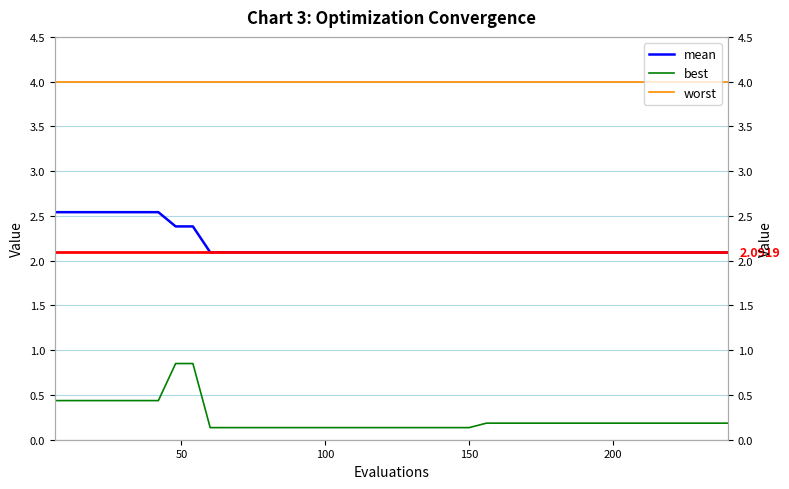

What is the smallest value displayed?

0.1